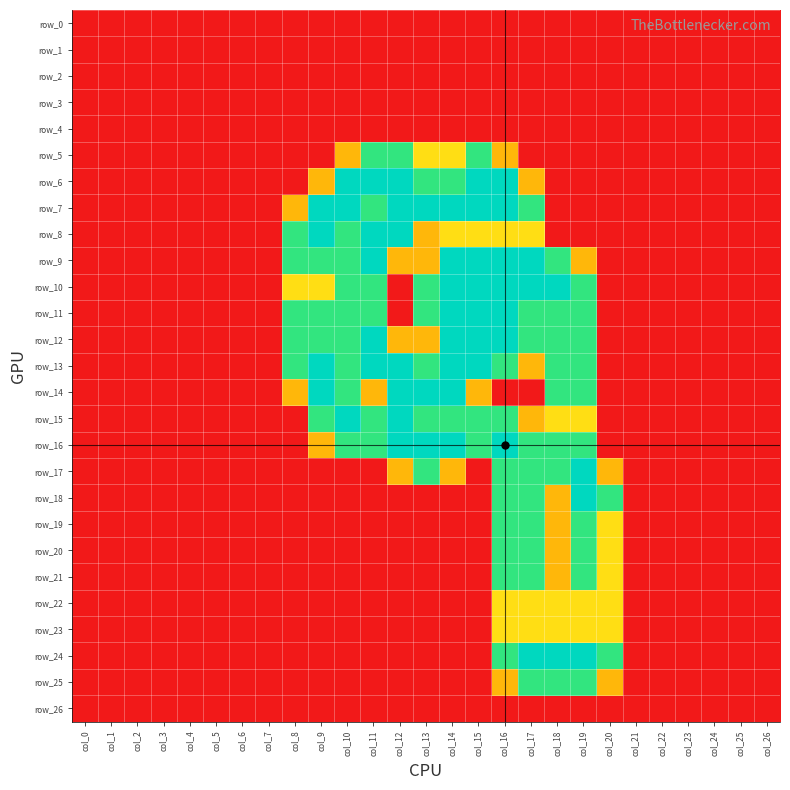

Which series has the largest range (max minus min)?

row_6